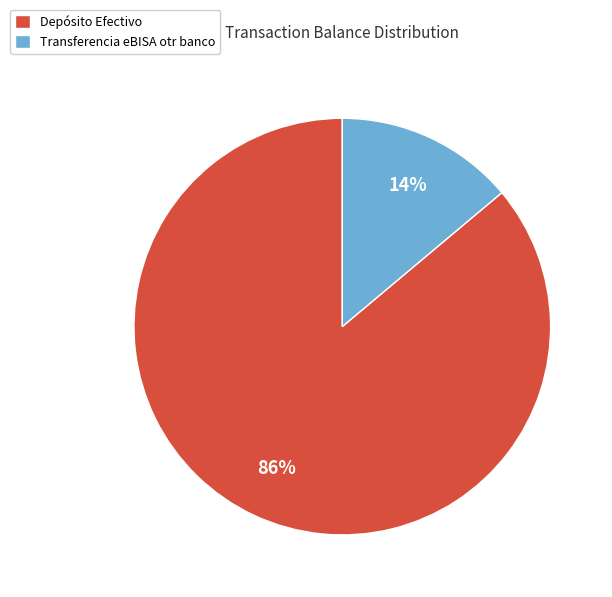

Is it true that Transferencia eBISA otr banco is 14% of the pie?

True